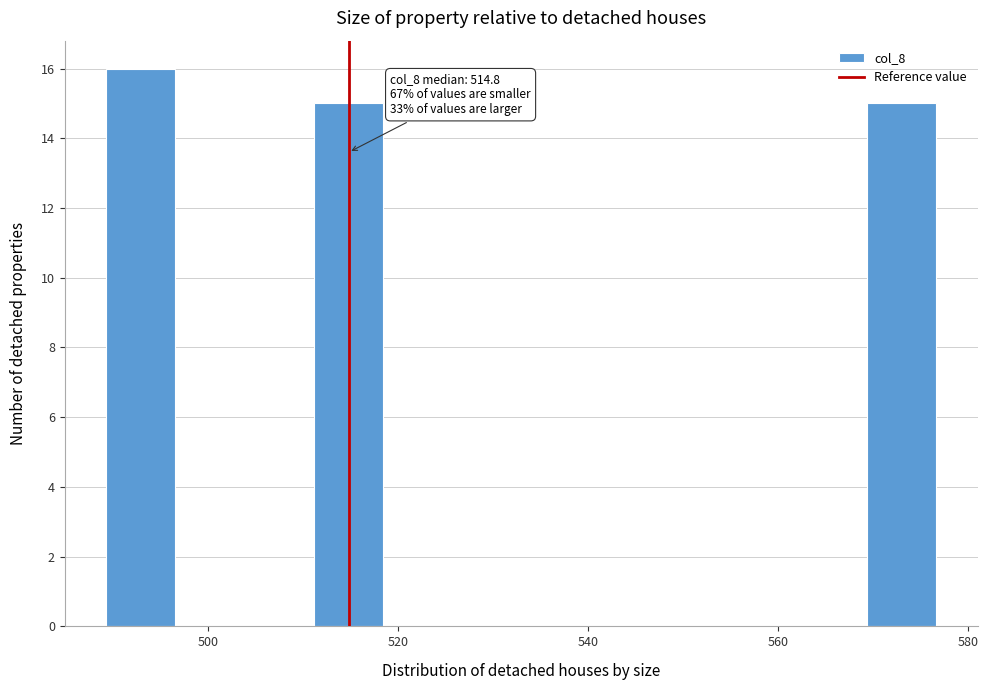

Around what value on the x-axis is the tallest bar? Give the approximate position of its centre, as read against the axis.

492